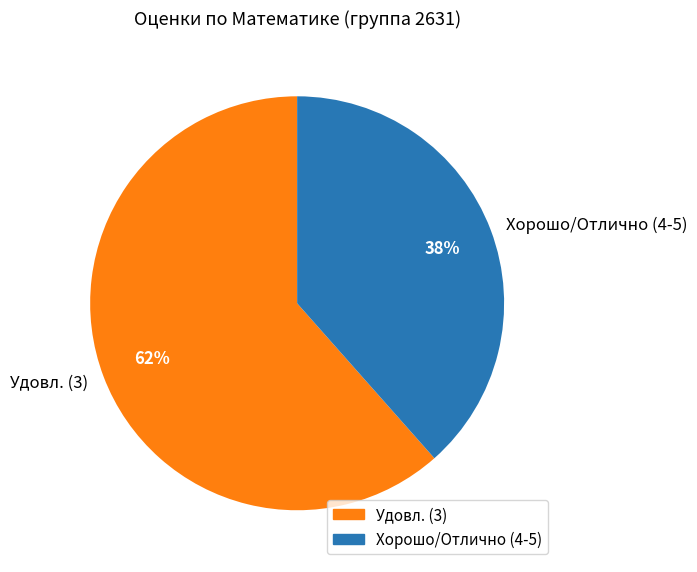

What is the majority slice?

Удовл. (3)